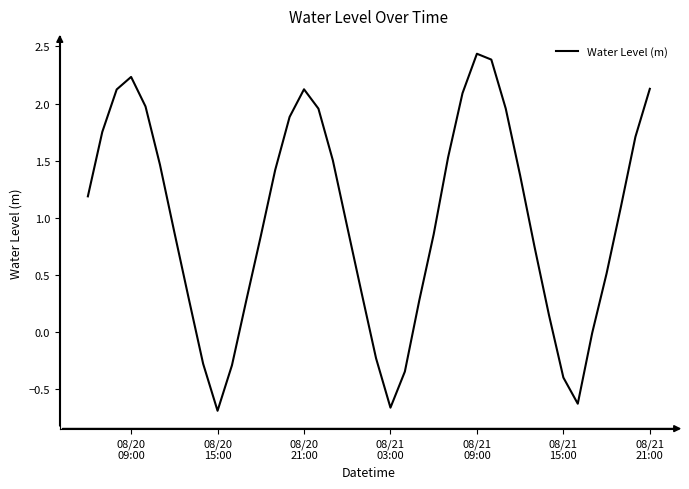

What is the difference between the maximum and minimum values?

3.1